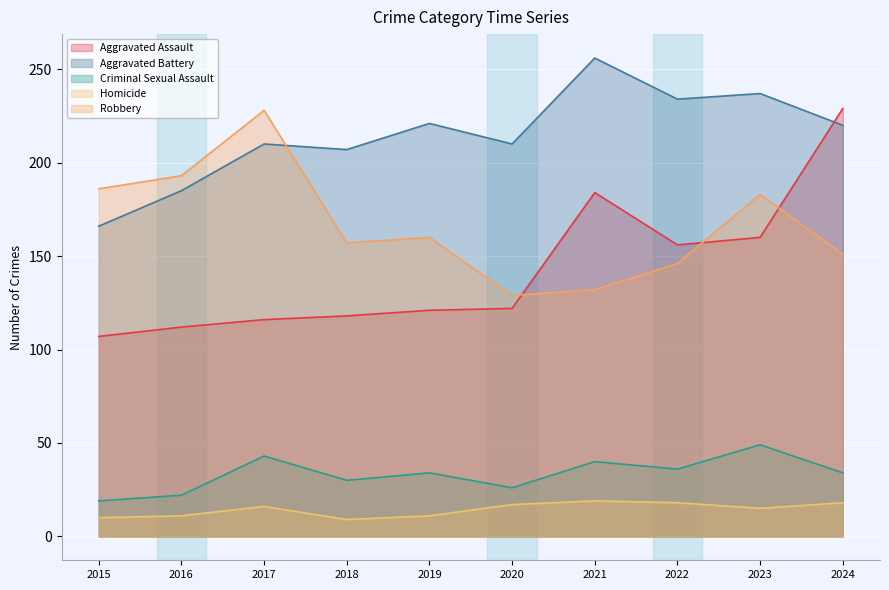

The value of Robbery at 2020 is 90. True or false?

False